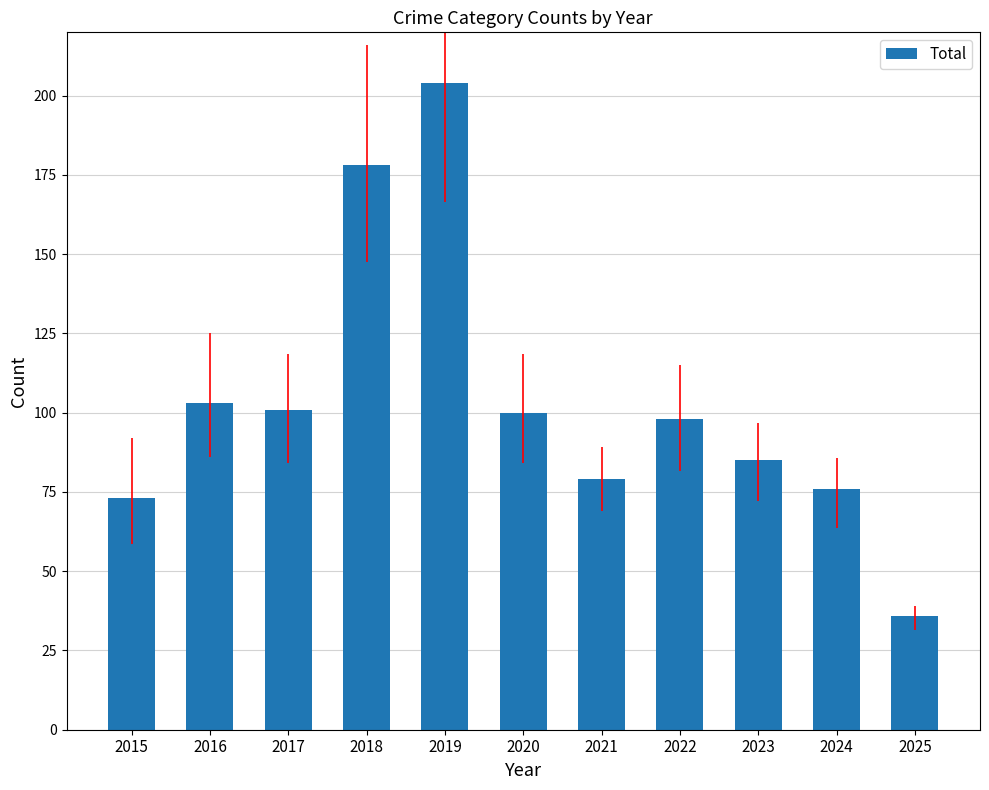

What is the value of the 9th bar from the left?

85